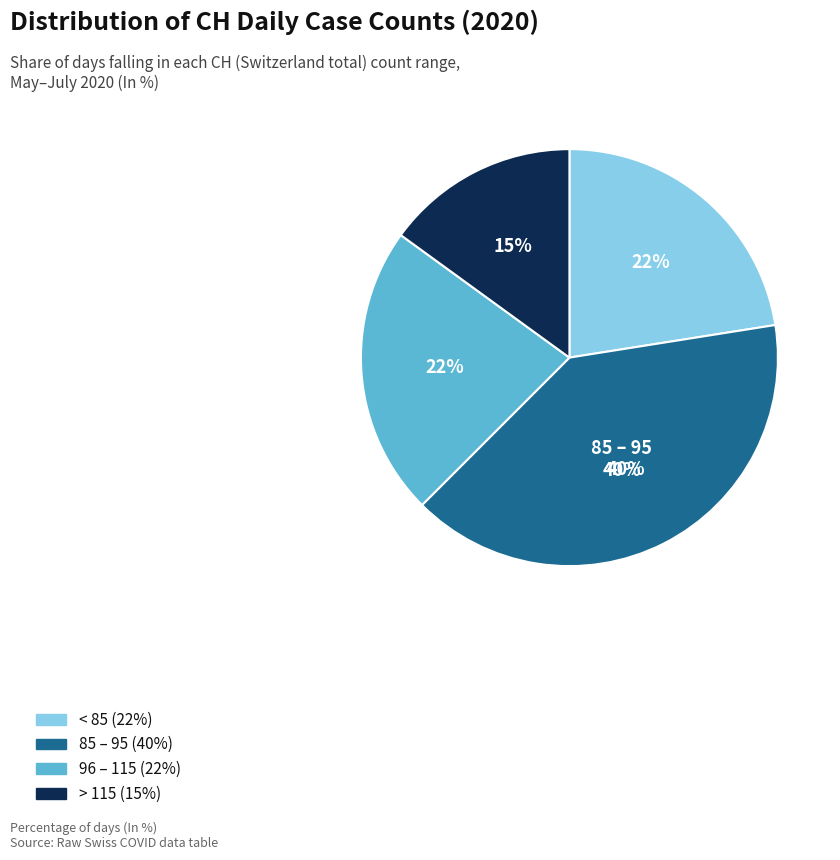

Does 2020-06-03 account for over 50% of the chart?

No